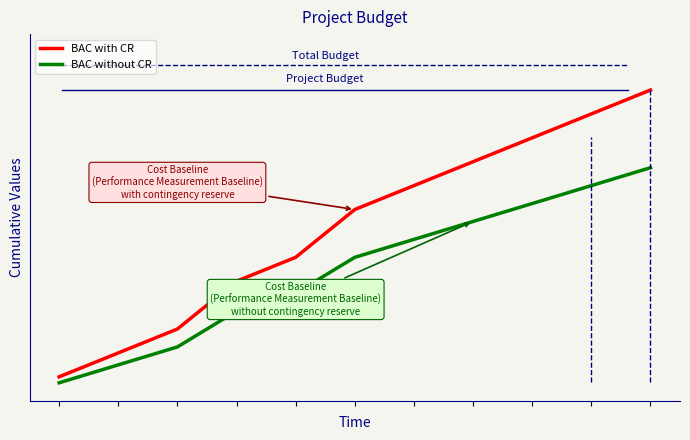

What is the average value of the BAC without CR series?

5.5